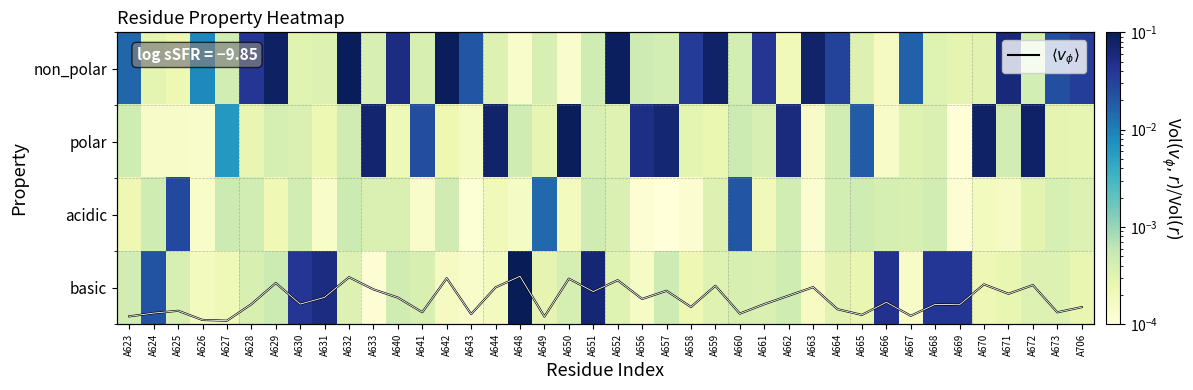

What is the difference between the maximum and minimum values in the basic series?

0.1